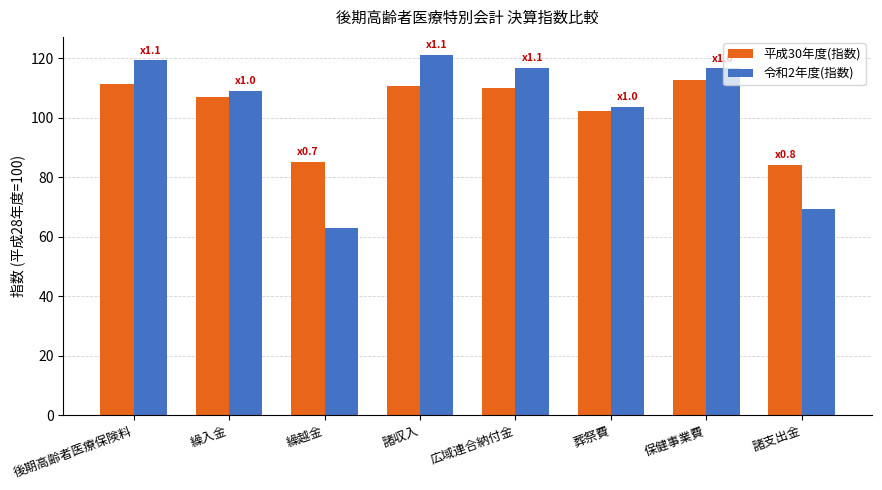

Does the chart contain stacked bars?

No